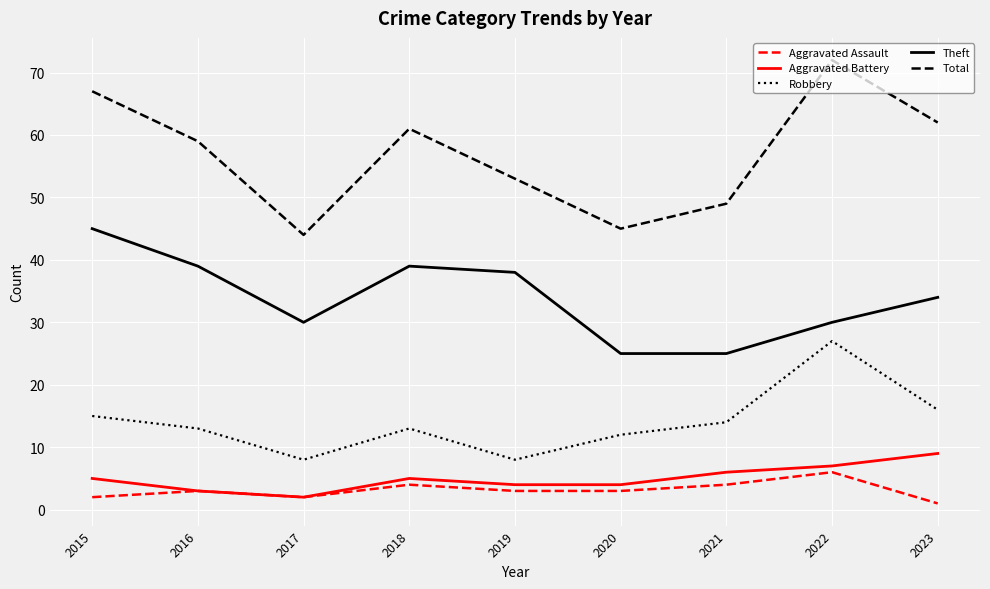

What is the difference between the Aggravated Battery values at 2021 and 2016?

3